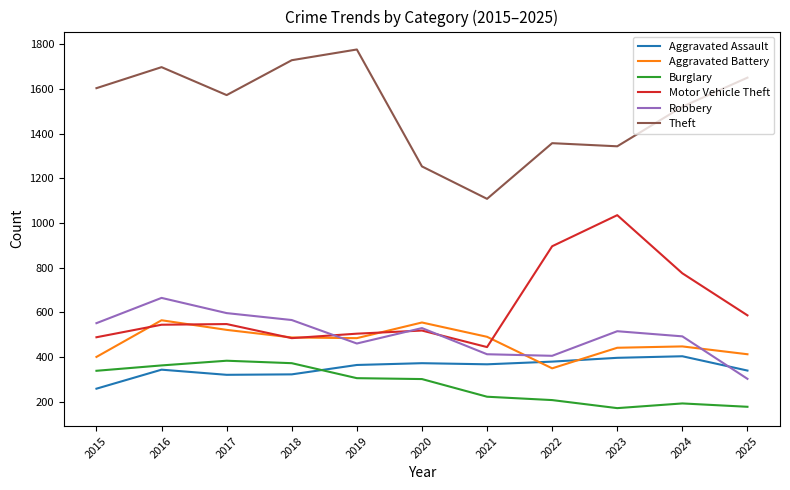

Does the chart have visible grid lines?

No